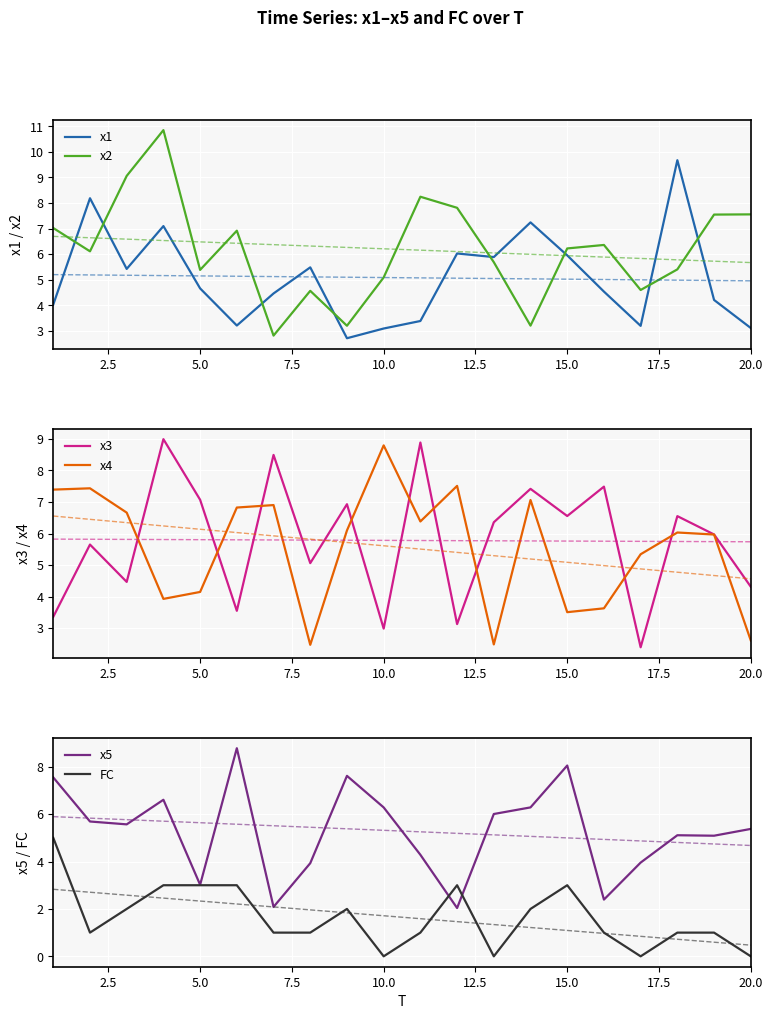

True or false: x3 has a value of 7.1 at 5.0.

True